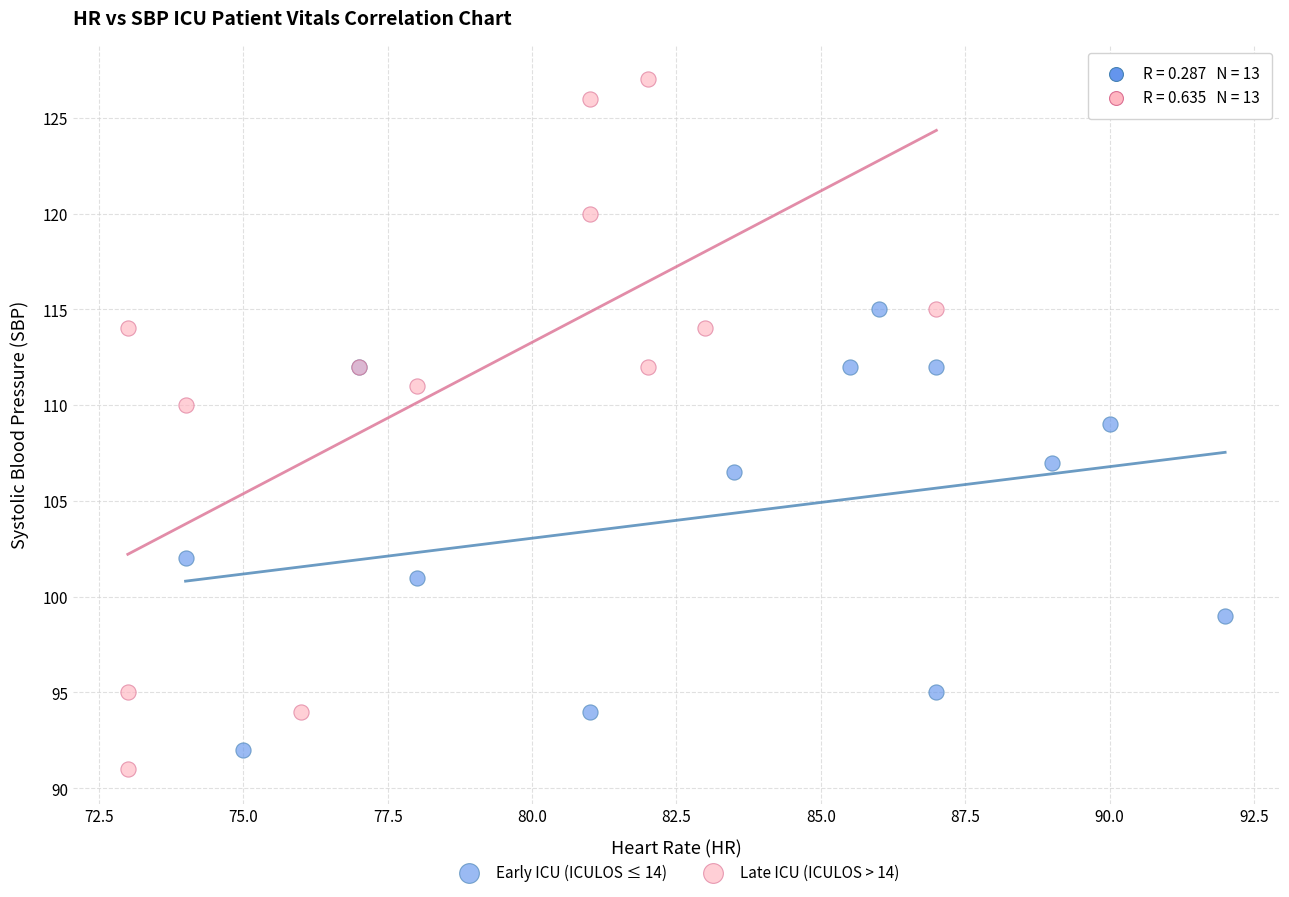

Which series reaches the minimum Y coordinate?

Late ICU (ICULOS > 14)